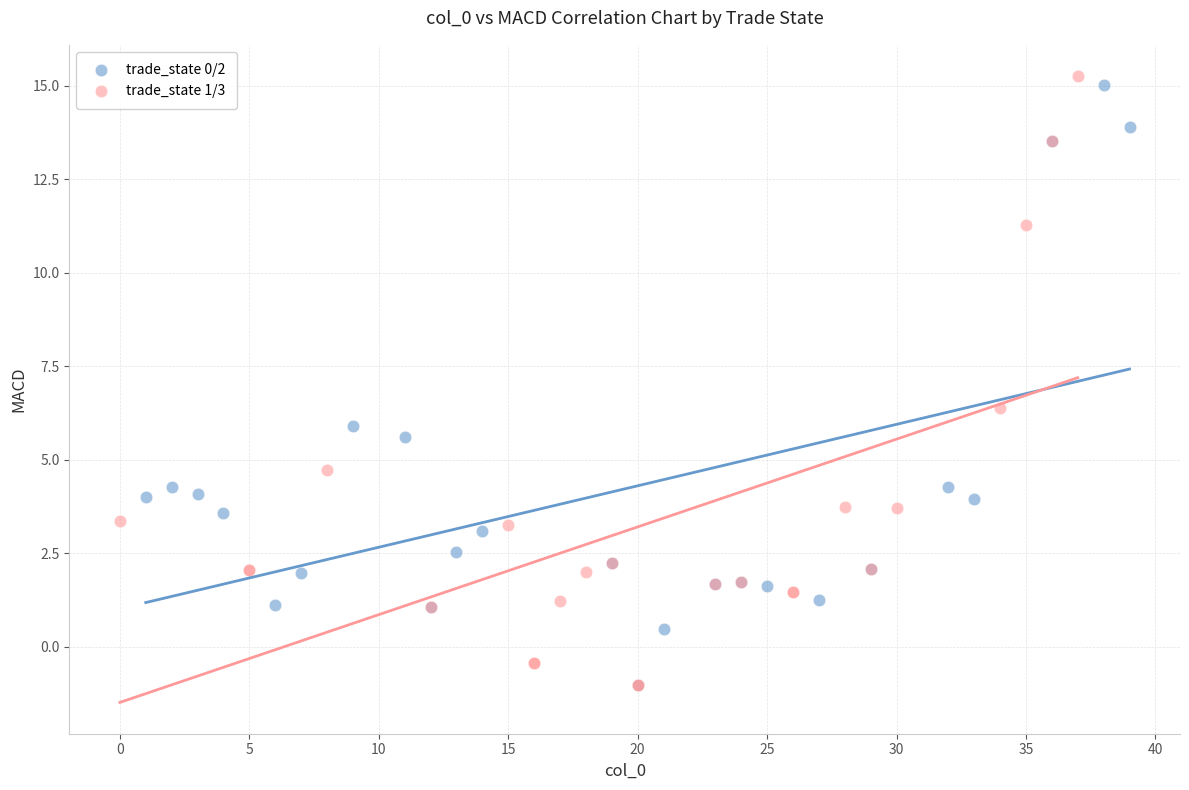

What are all the series names shown in the legend?

trade_state 0/2, trade_state 1/3